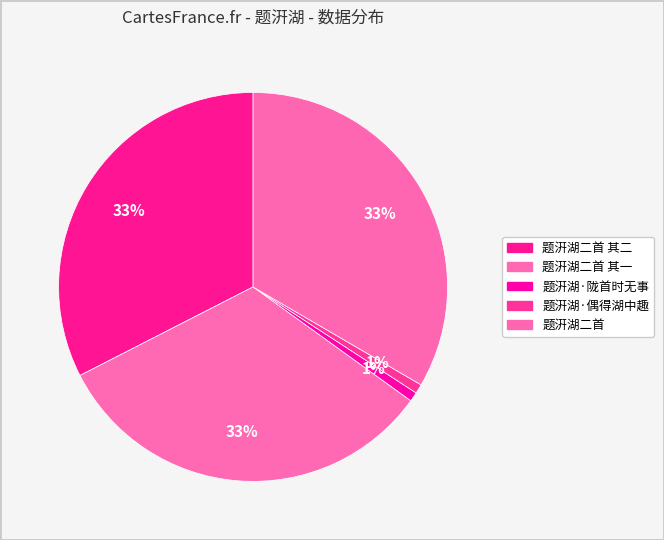

Which slice is the smallest?

题汧湖·偶得湖中趣